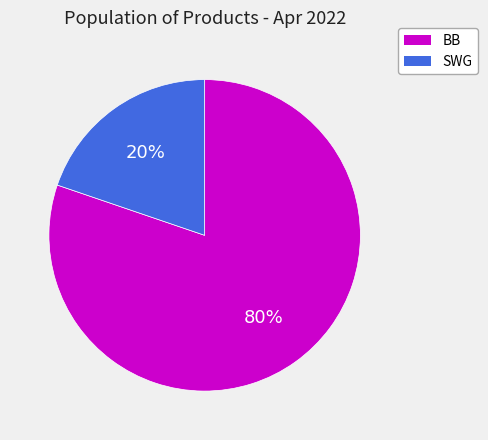

What percentage is the SWG slice, to the nearest percent?

20%